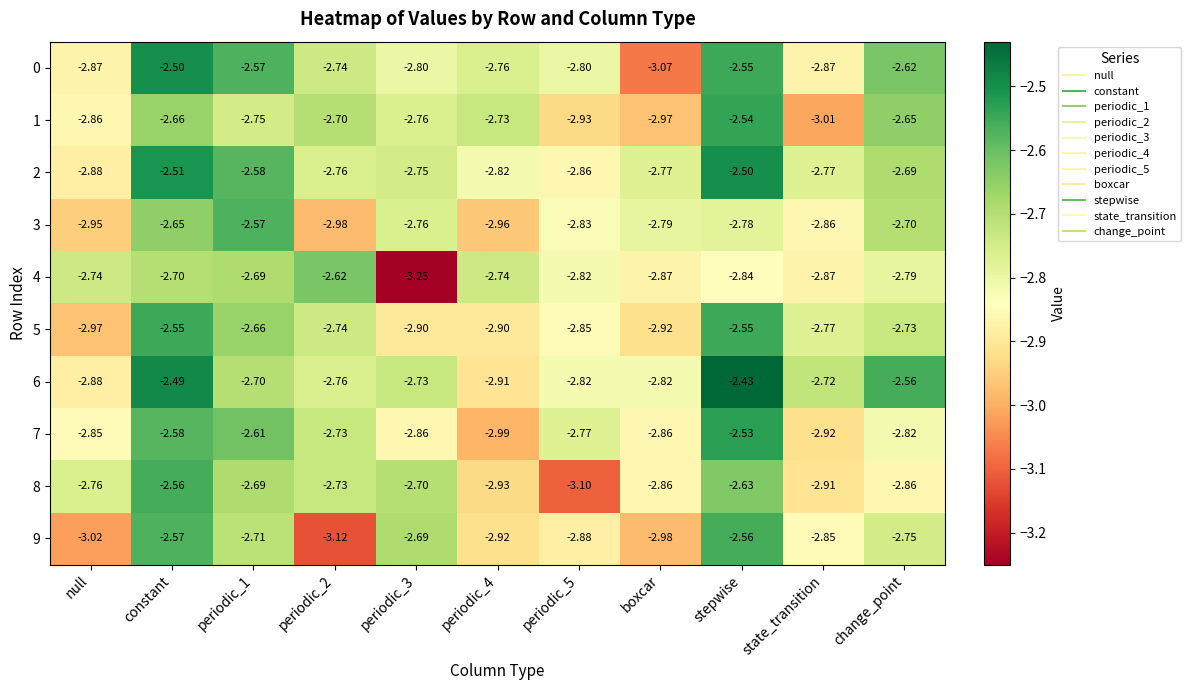

Which series has the widest spread of values?

4